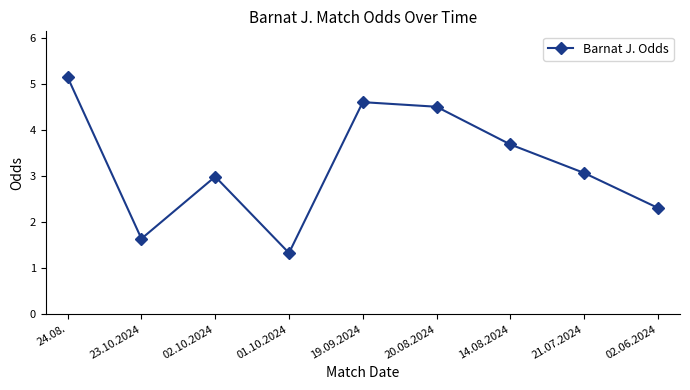

What is the approximate value at 19.09.2024?

4.6